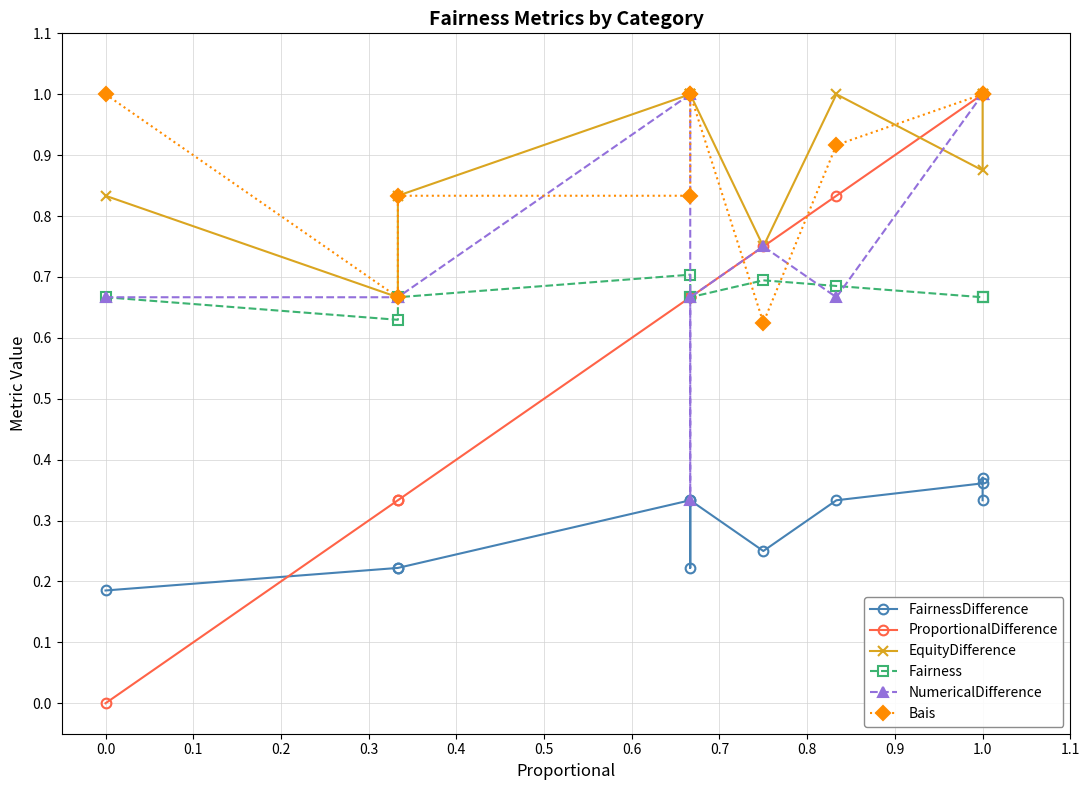

Which series ends up on top after the final intersection of Fairness and ProportionalDifference?

ProportionalDifference